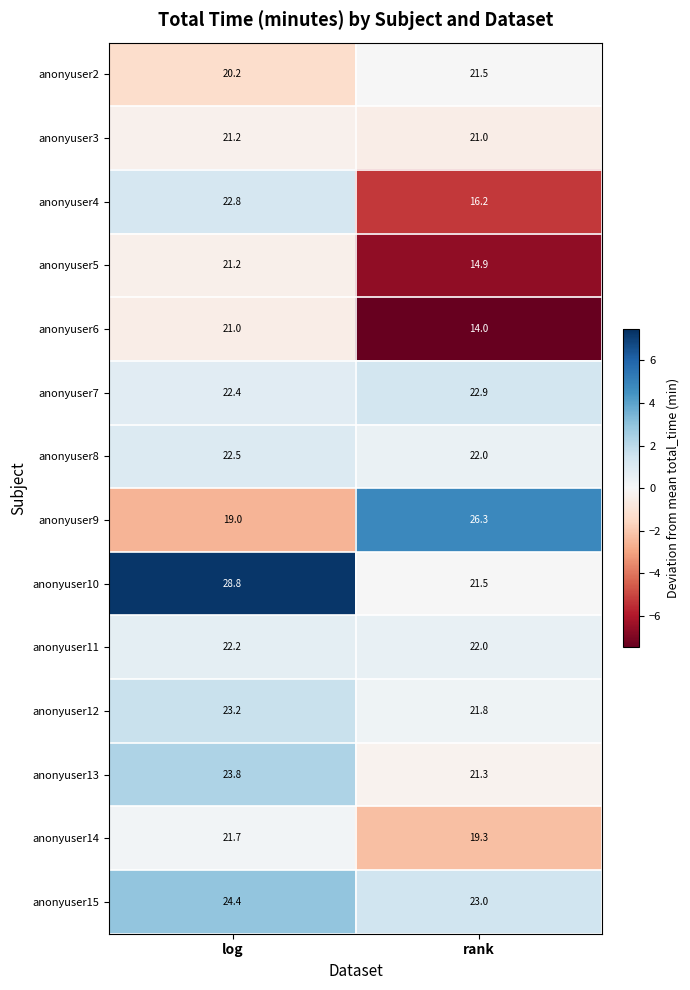

Which category has the lowest value in the anonyuser6 series?

rank